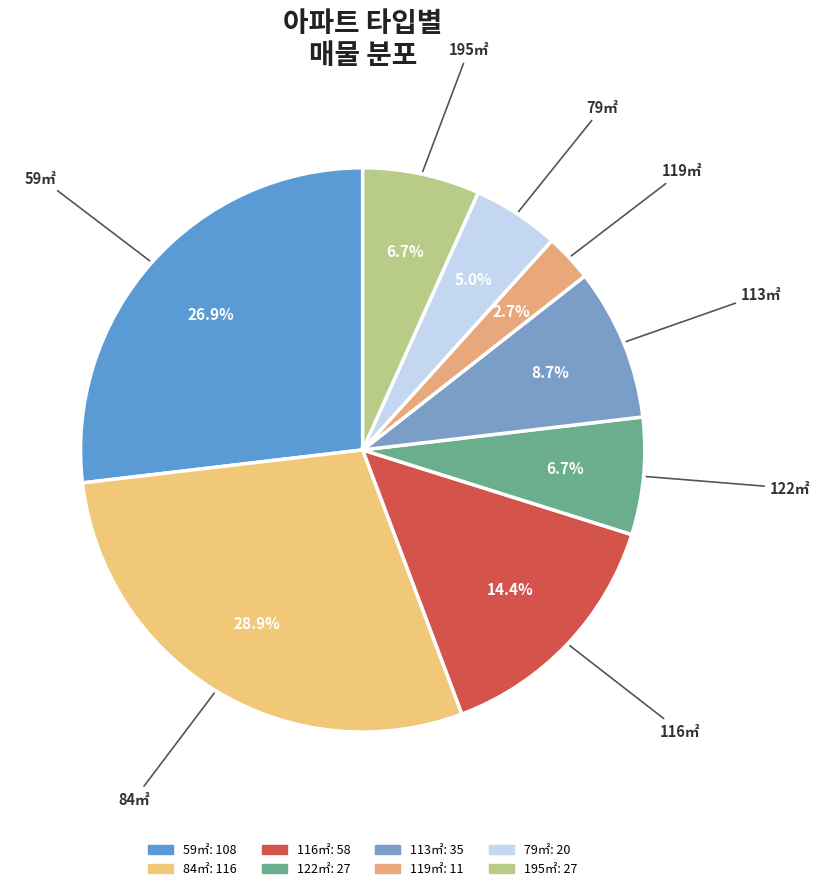

Is there any slice that represents more than half of the pie?

No